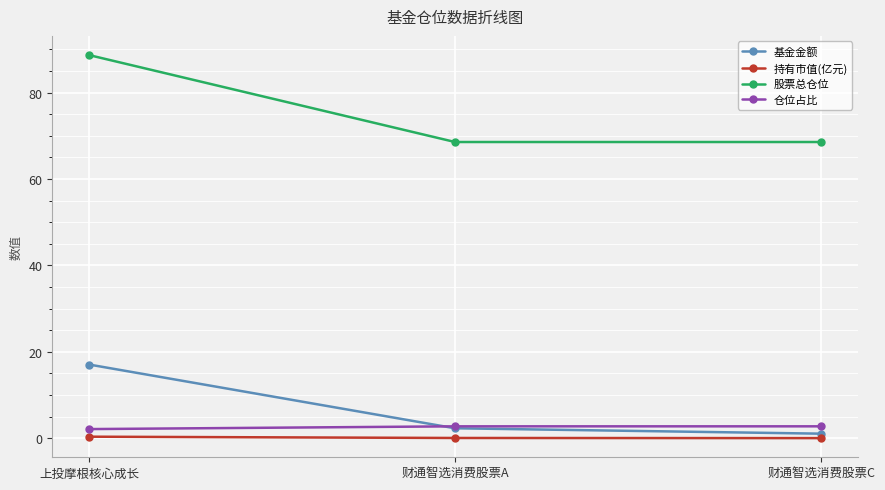

The 股票总仓位 series shows 60.2 at 上投摩根核心成长. True or false?

False